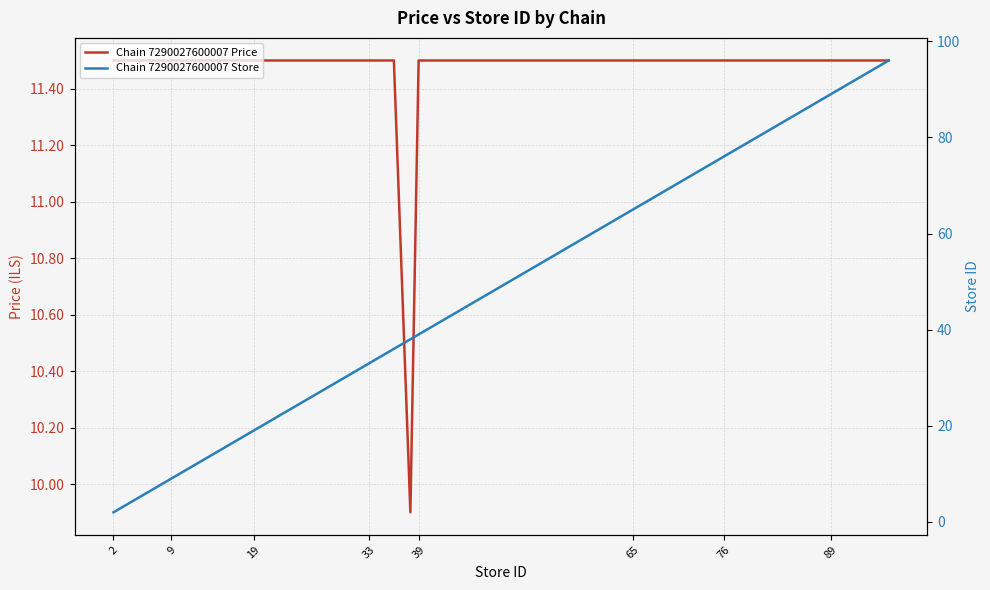

What is the maximum value shown in the chart?

96.0